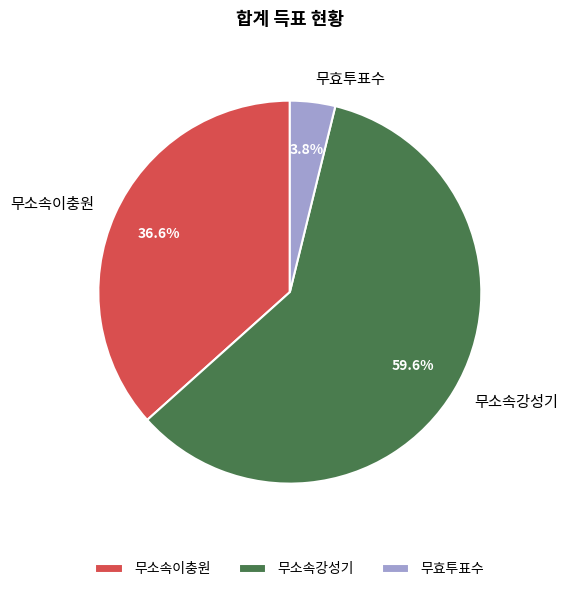

Count the number of slices in the pie.

3